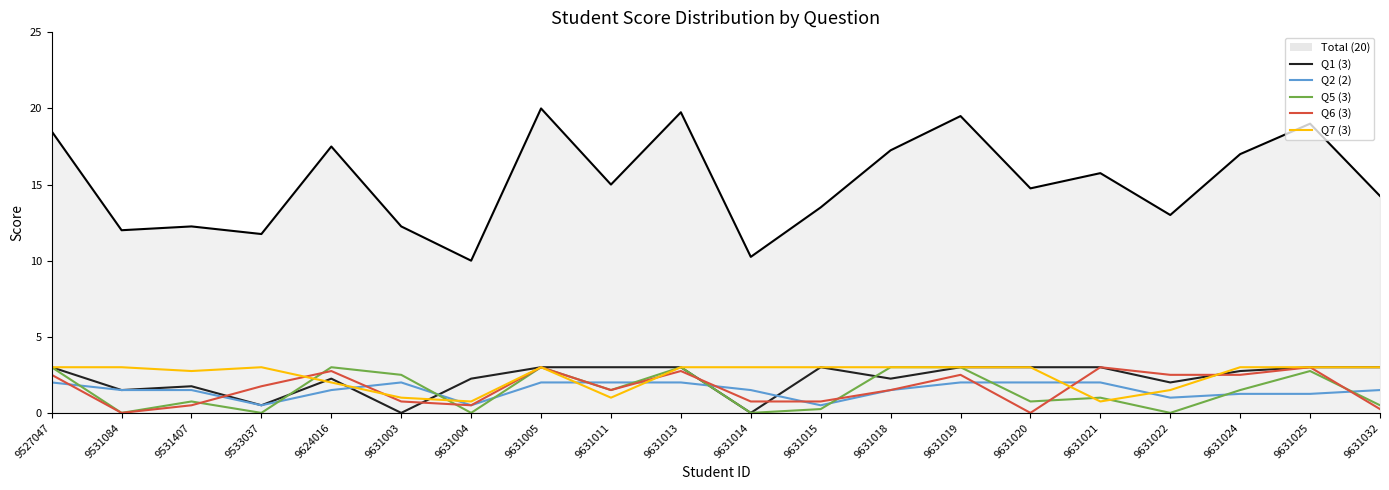

True or false: Q6 (3) has a value of 3.3 at 9631024.

False